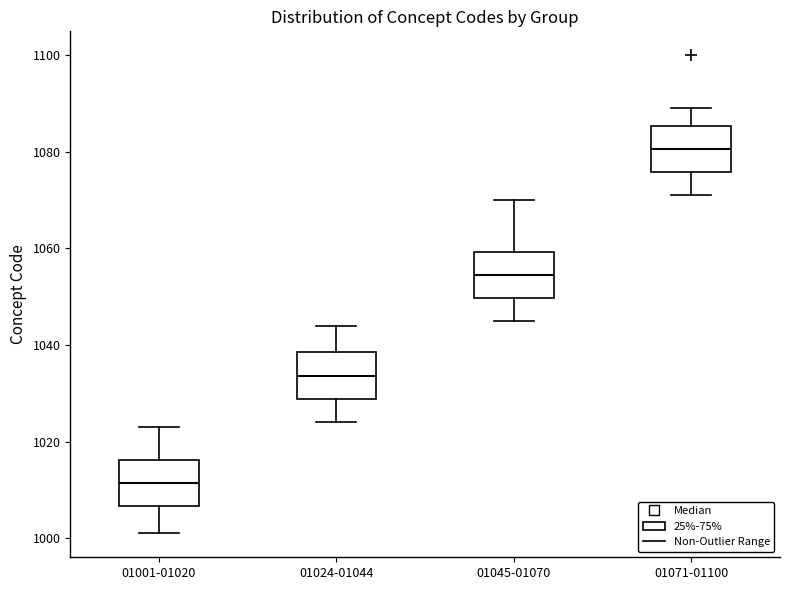

Reading left to right, transcribe this box plot: for each box, give where its median line is, the range the box spans, and where its two whiskers end, as read against the y-axis. The values are not printed on the chart, so give them approximately, as read against the axis.

01001-01020: median 1012, box 1006 to 1016, whiskers 1002 to 1024
01024-01044: median 1034, box 1028 to 1038, whiskers 1024 to 1044
01045-01070: median 1054, box 1050 to 1060, whiskers 1046 to 1070
01071-01100: median 1080, box 1076 to 1086, whiskers 1072 to 1090